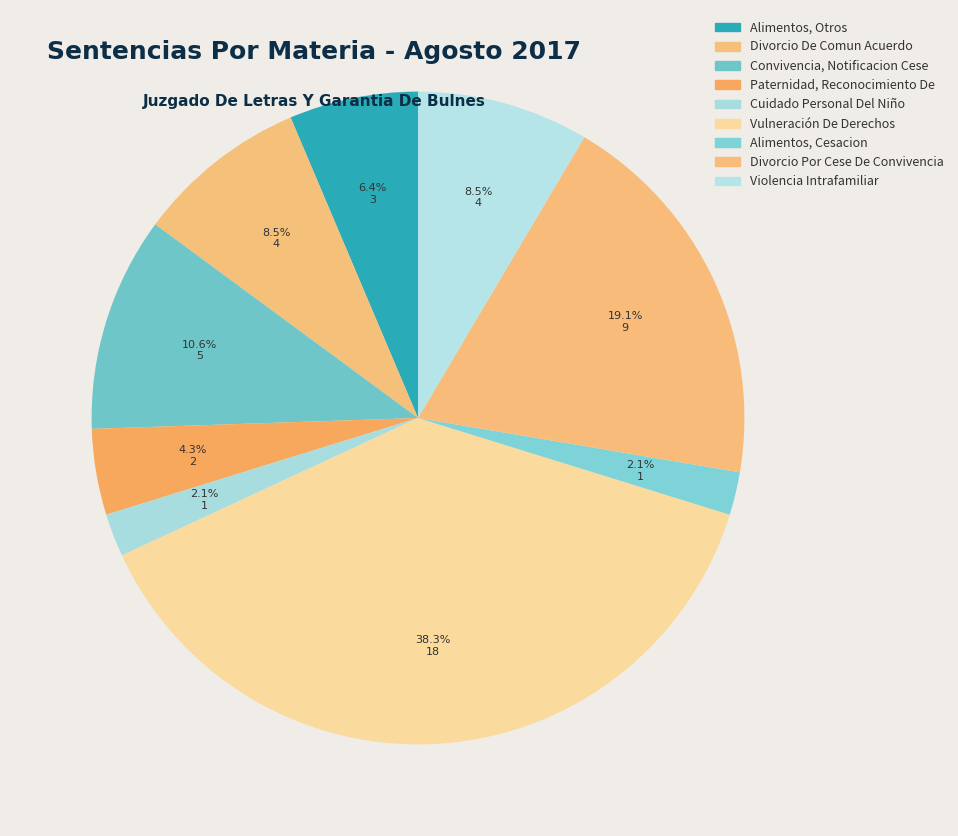

To the nearest percent, what is the combined percentage of Cuidado Personal Del Niño and Alimentos, Cesacion?

4%